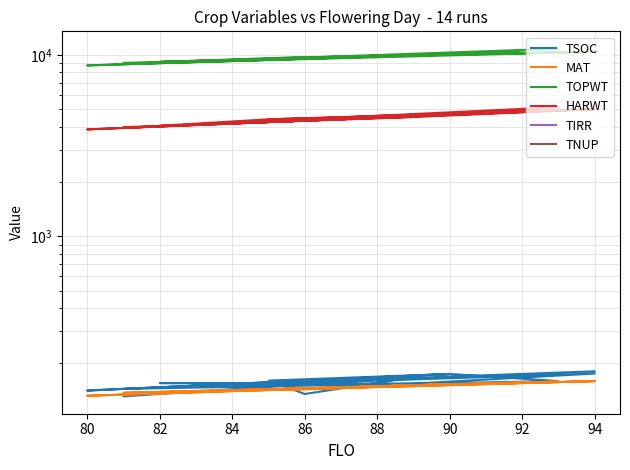

Which series has the largest total across all categories?

TOPWT